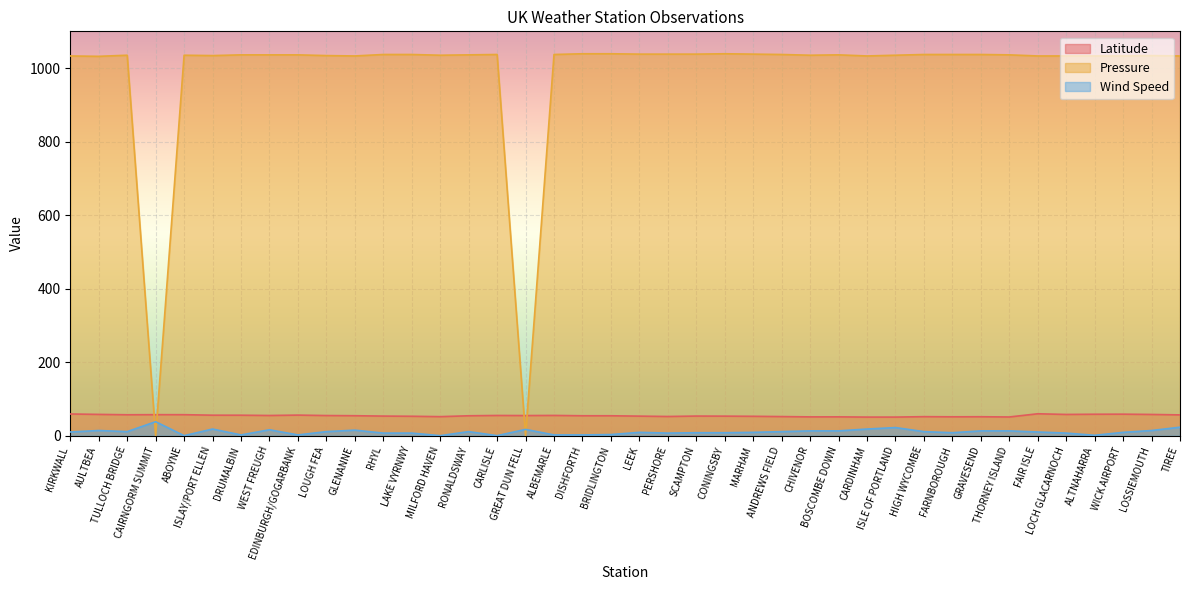

How many interior local valleys does the Latitude series have?

10